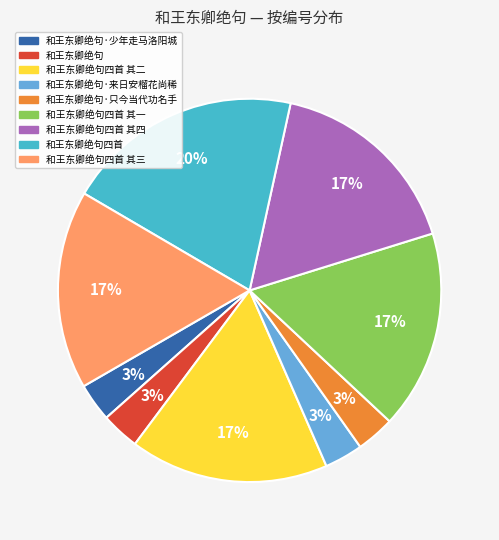

How many slices are in this pie chart?

9